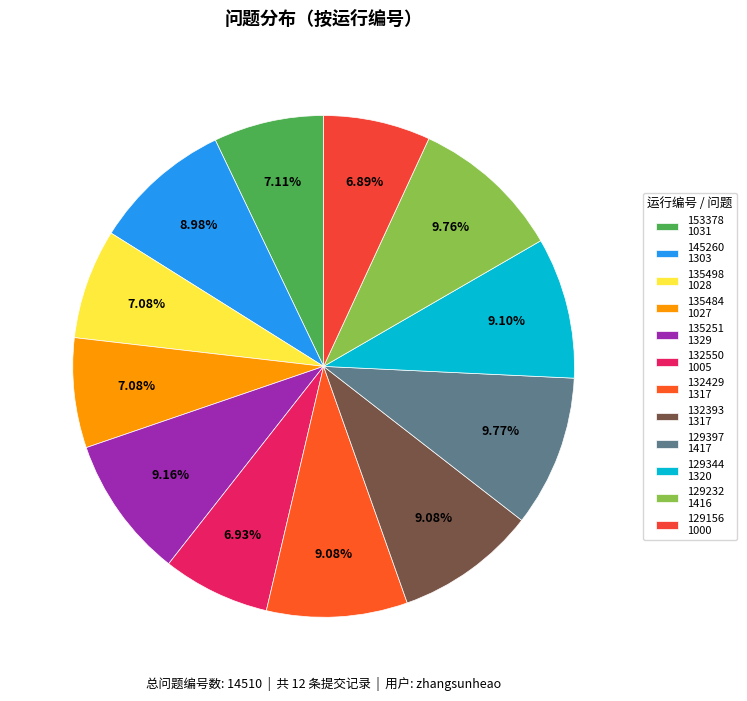

Between 135498 and 129397, which is larger?

129397